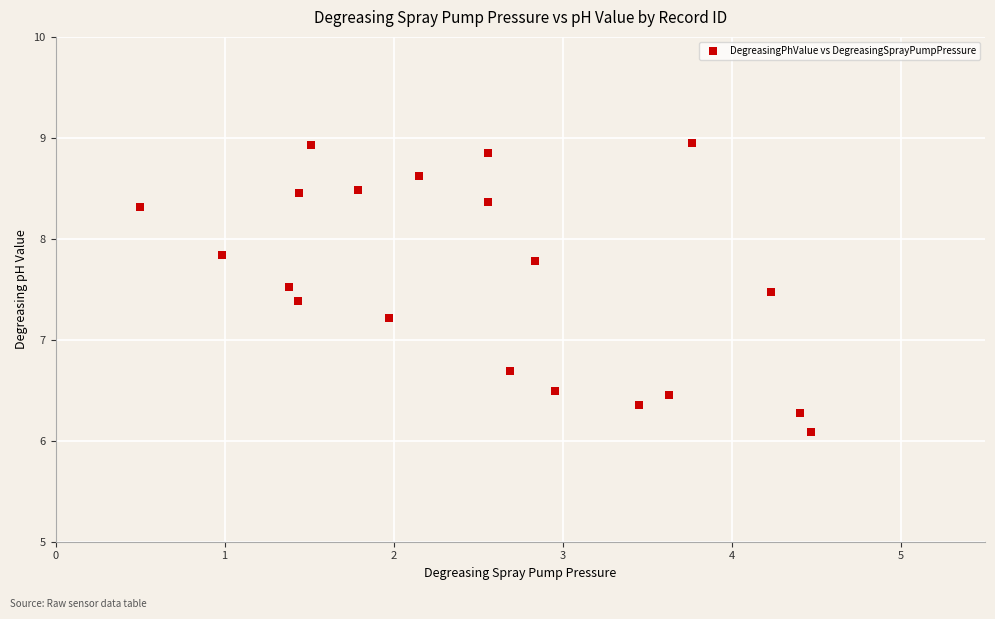

What Y value in the scatter plot is closest to 7?

7.2